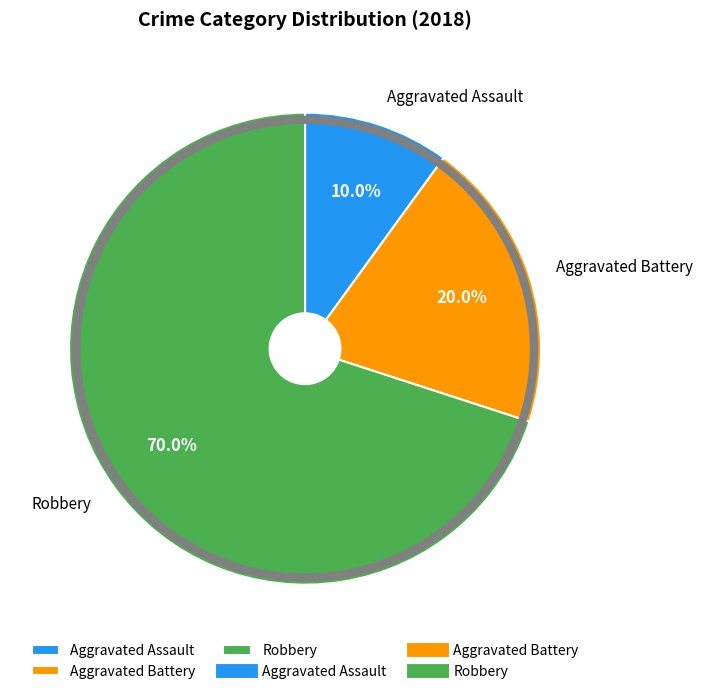

Which slice is the largest?

Robbery